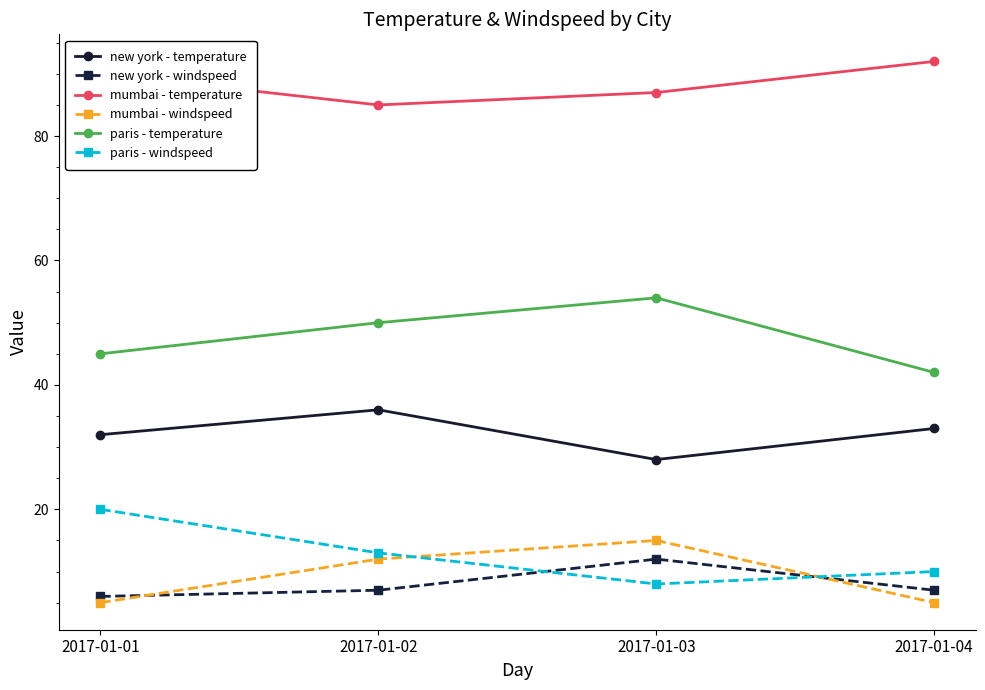

Where is the first local minimum for mumbai - temperature?

2017-01-02